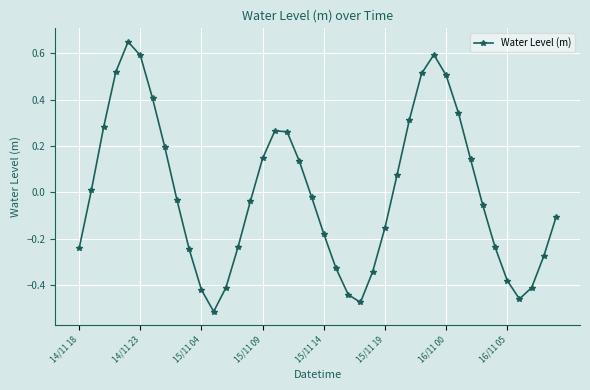

What is the difference between the maximum and second lowest values?

1.1